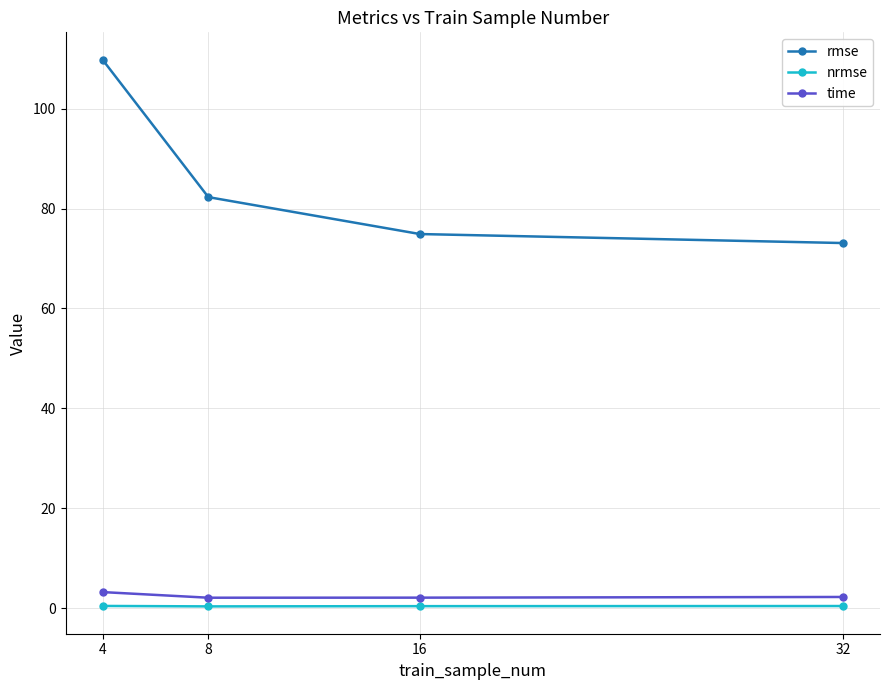

What is the minimum value for nrmse?

0.4